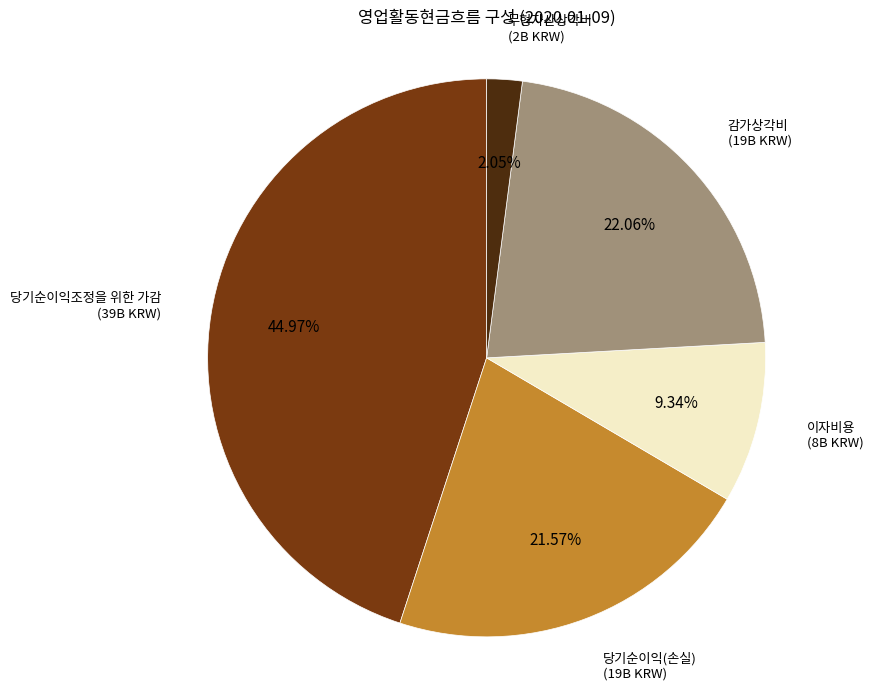

Is there a majority slice in this chart?

No